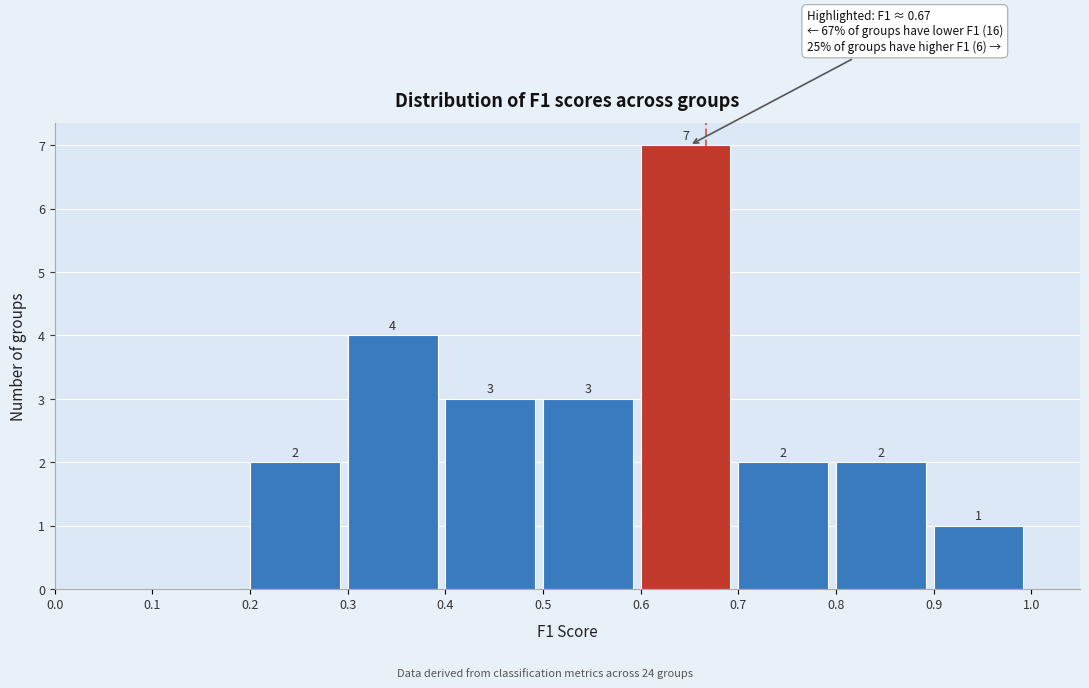

Over which range of the x-axis is the bar tallest?

0.6 to 0.7